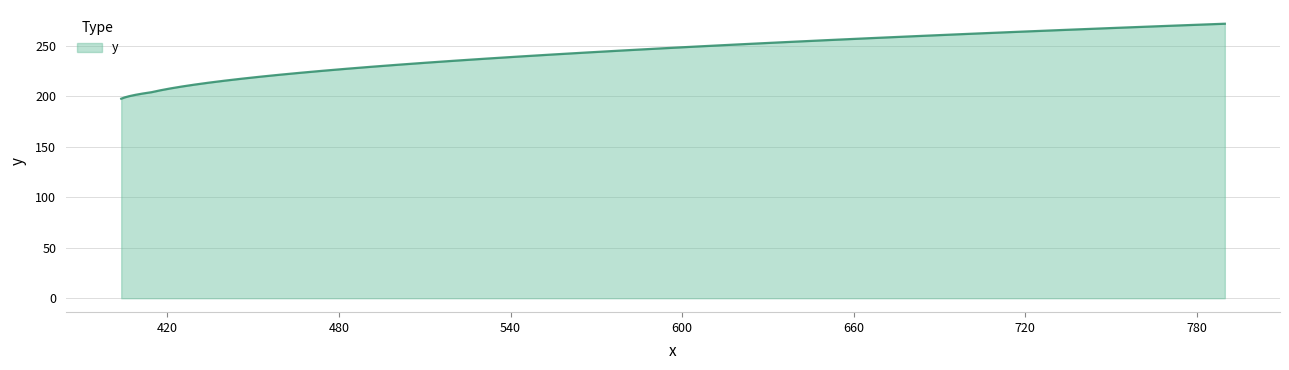

What is the difference between the maximum and minimum values?

74.2